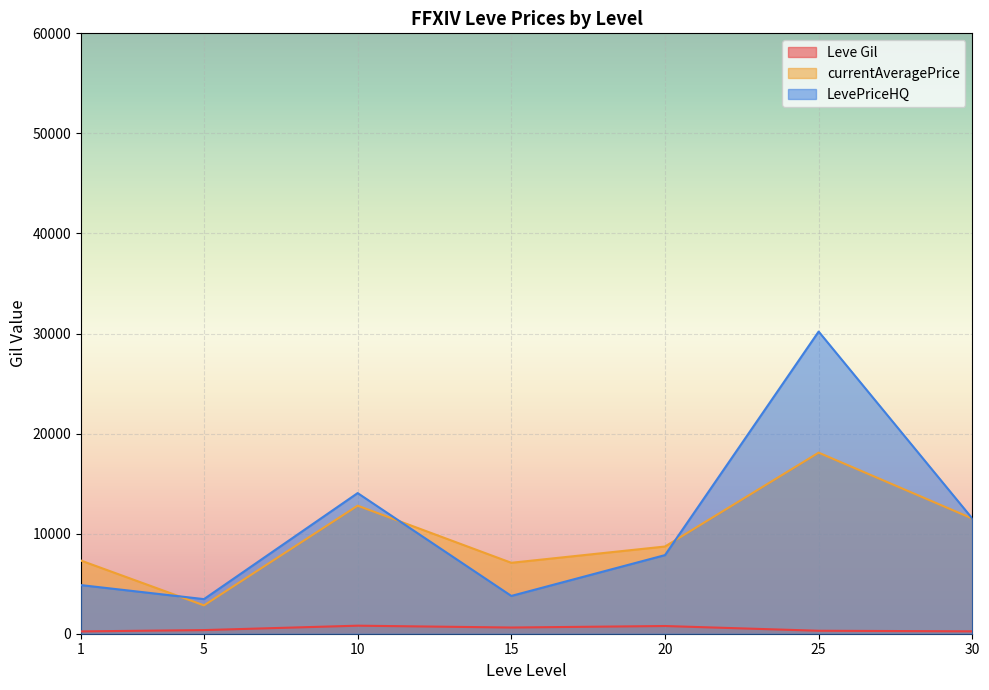

How many interior local peaks does the currentAveragePrice series have?

2